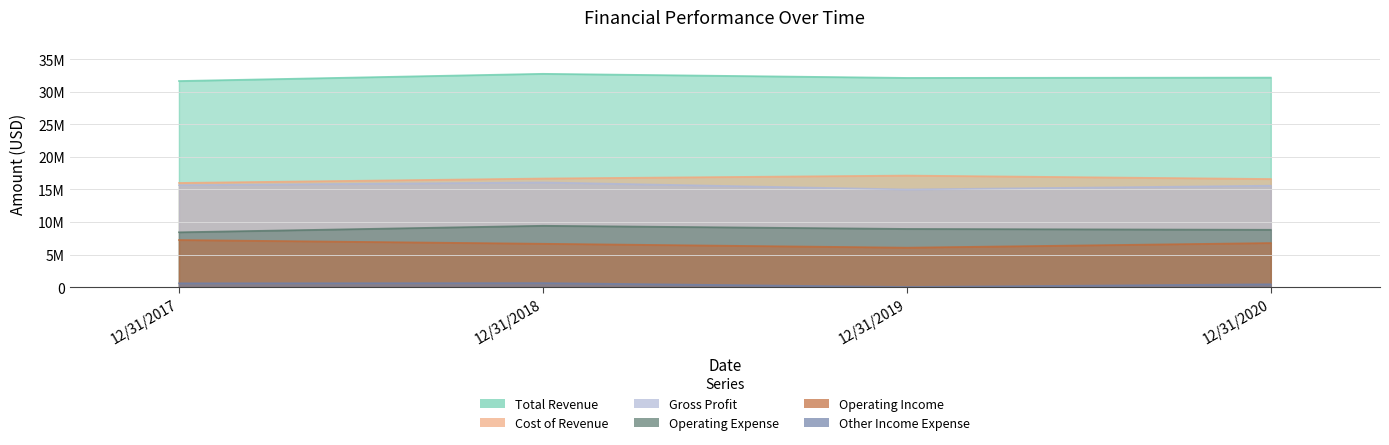

Reading left to right, transcribe all the data shown in this chart.

Total Revenue: 12/31/2017=31657000	12/31/2018=32765000	12/31/2019=32136000	12/31/2020=32184000
Cost of Revenue: 12/31/2017=16001000	12/31/2018=16682000	12/31/2019=17136000	12/31/2020=16605000
Gross Profit: 12/31/2017=15656000	12/31/2018=16083000	12/31/2019=15000000	12/31/2020=15579000
Operating Expense: 12/31/2017=8422000	12/31/2018=9423000	12/31/2019=8940000	12/31/2020=8807000
Operating Income: 12/31/2017=7234000	12/31/2018=6660000	12/31/2019=6060000	12/31/2020=6772000
Other Income Expense: 12/31/2017=586000	12/31/2018=620000	12/31/2019=20000	12/31/2020=439000